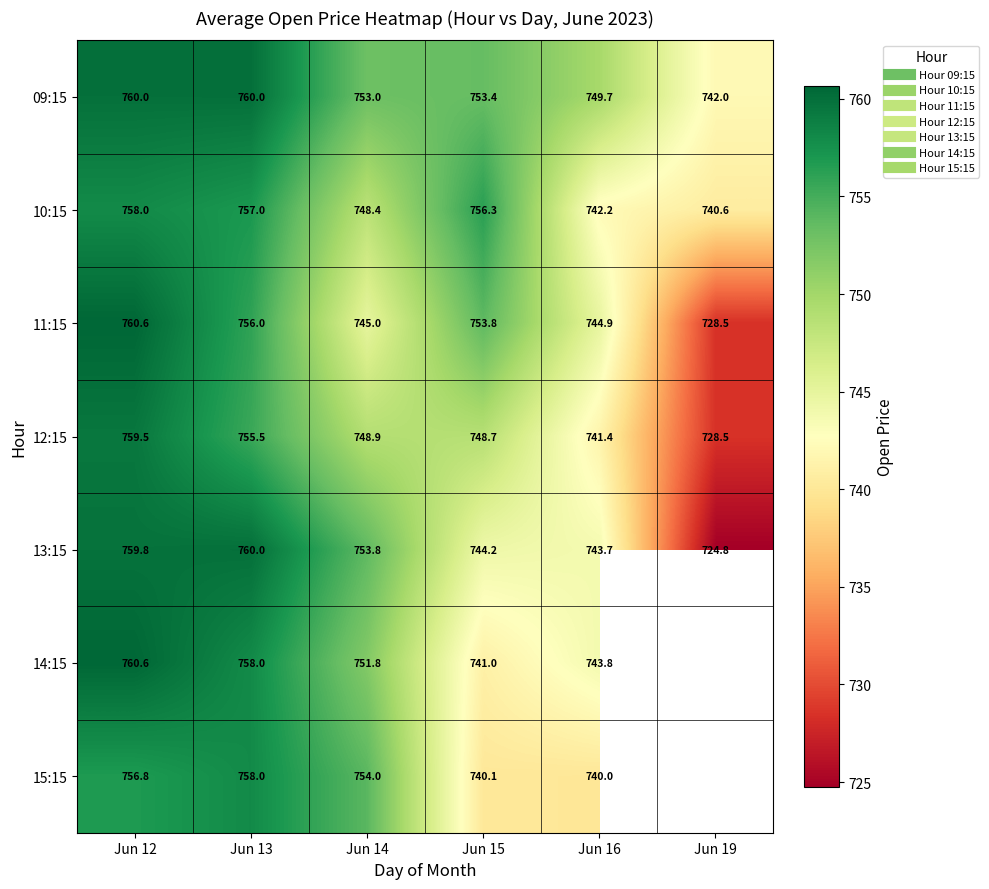

What is the difference between the 15:15 values at Jun 15 and Jun 13?

17.9